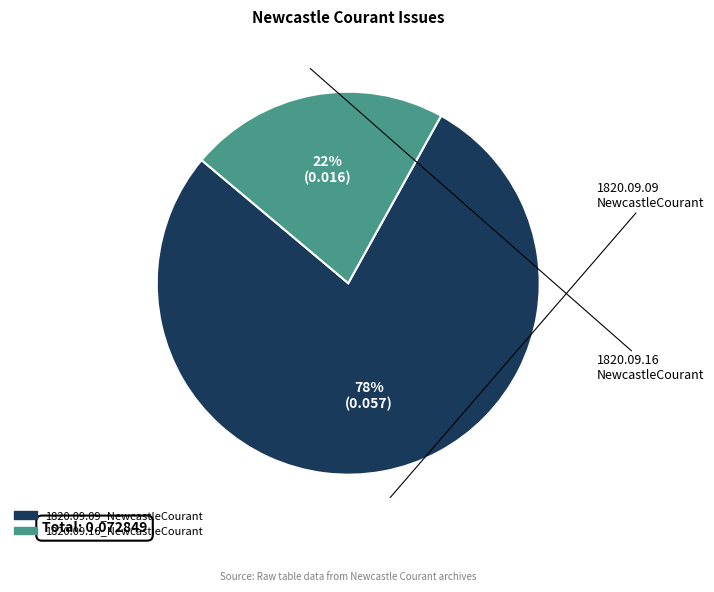

Rank the categories by value from lowest to highest.

1820.09.16_NewcastleCourant, 1820.09.09_NewcastleCourant